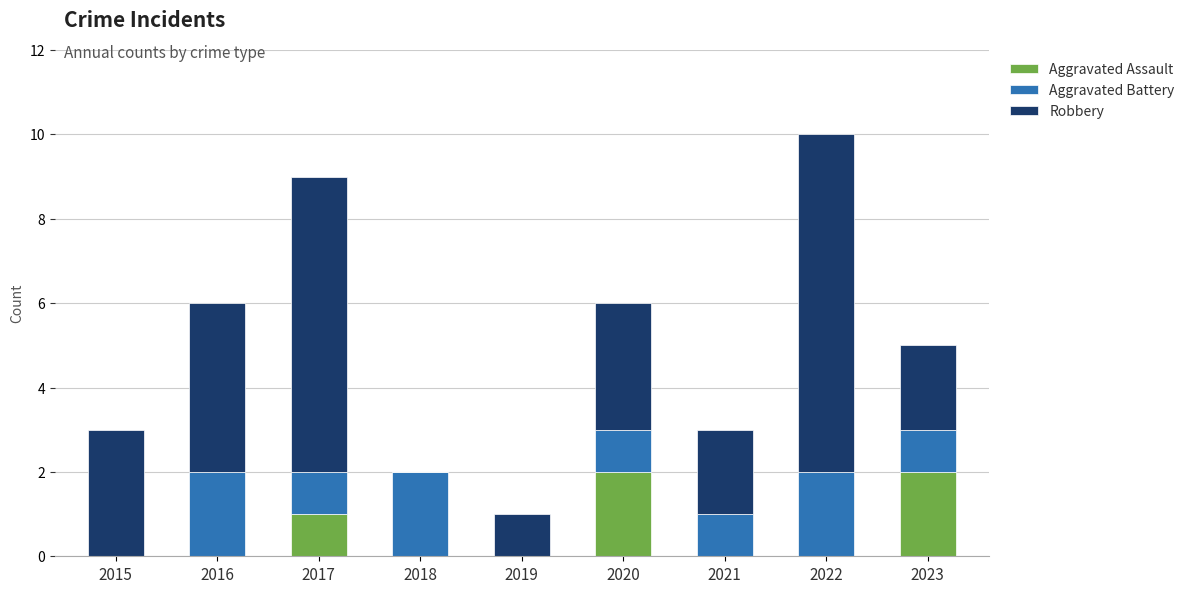

What is the sum of all Aggravated Assault values?

5